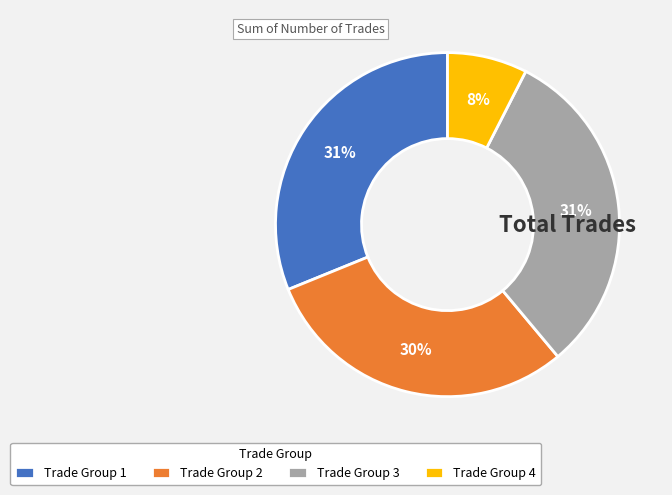

To the nearest percent, what is the difference between the Trade Group 2 and Trade Group 3 slice percentages?

1%